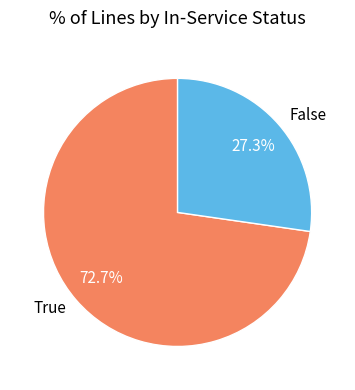

Is it true that True is 73% of the pie?

True